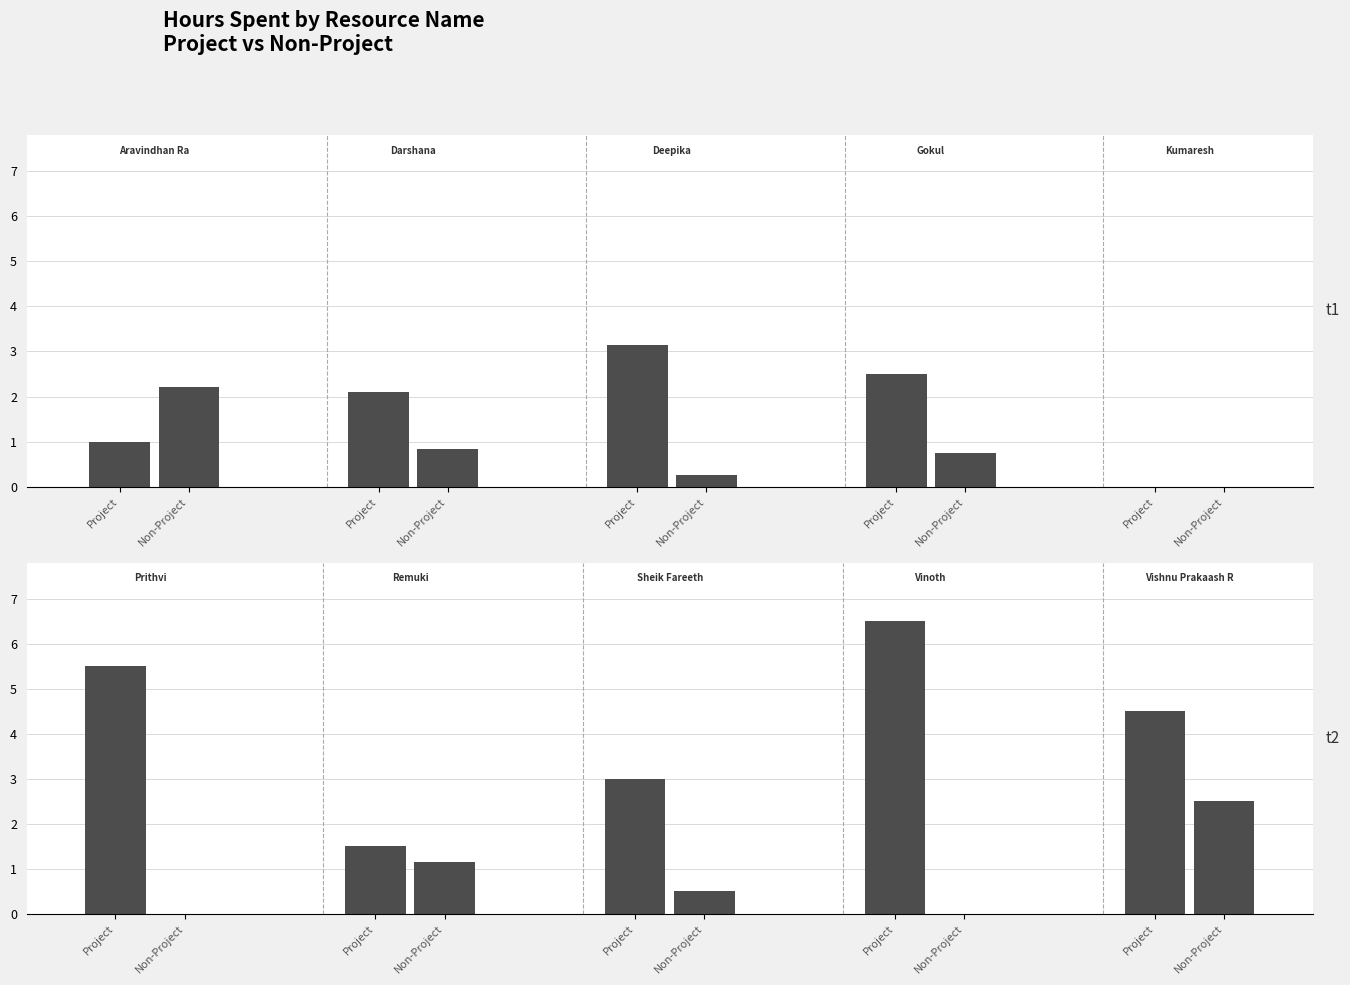

Reading right to left, extract all data points from this chart.

Hours Spent - Project: Vishnu Prakaash R=4.5	Vinoth=6.5	Sheik Fareeth=3.0	Remuki=1.5	Prithvi=5.5	Kumaresh=0.0	Gokul=2.5	Deepika=3.1	Darshana=2.1	Aravindhan Ra=1.0
Hours Spent - Non Project: Vishnu Prakaash R=2.5	Vinoth=0.0	Sheik Fareeth=0.5	Remuki=1.1	Prithvi=0.0	Kumaresh=0.0	Gokul=0.8	Deepika=0.2	Darshana=0.8	Aravindhan Ra=2.2